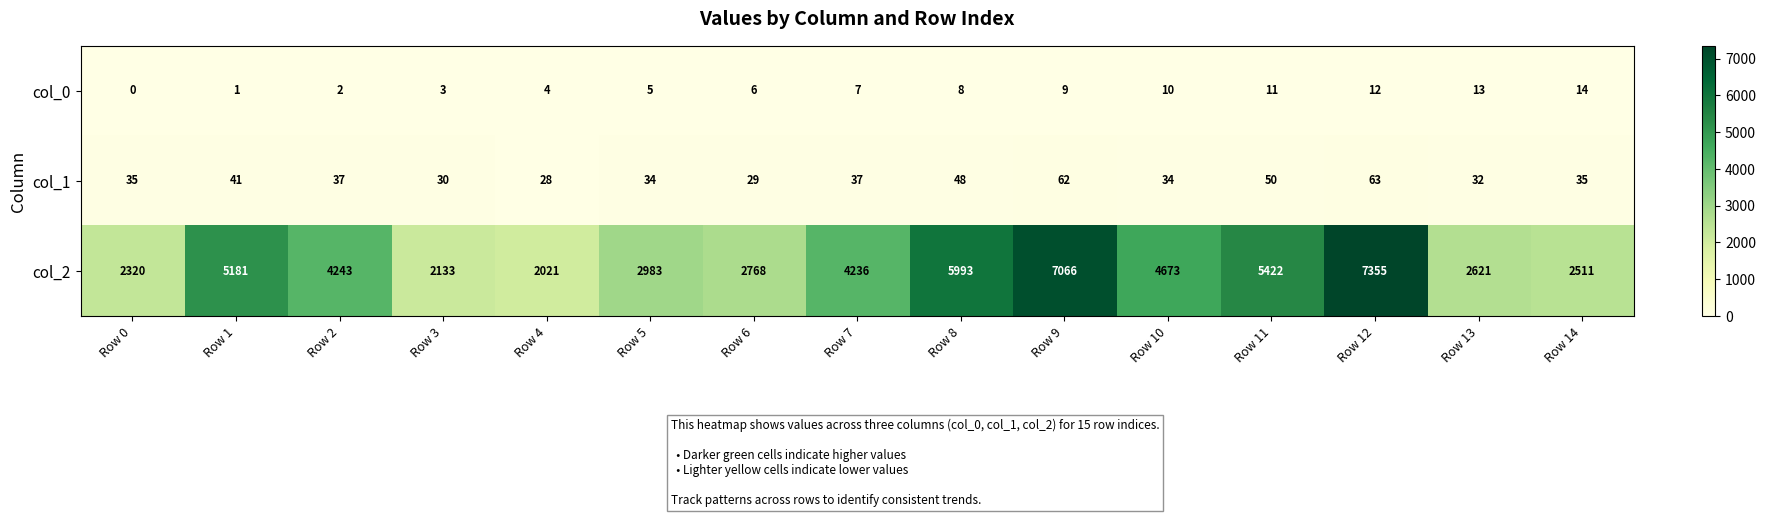

What is the greatest value displayed?

7355